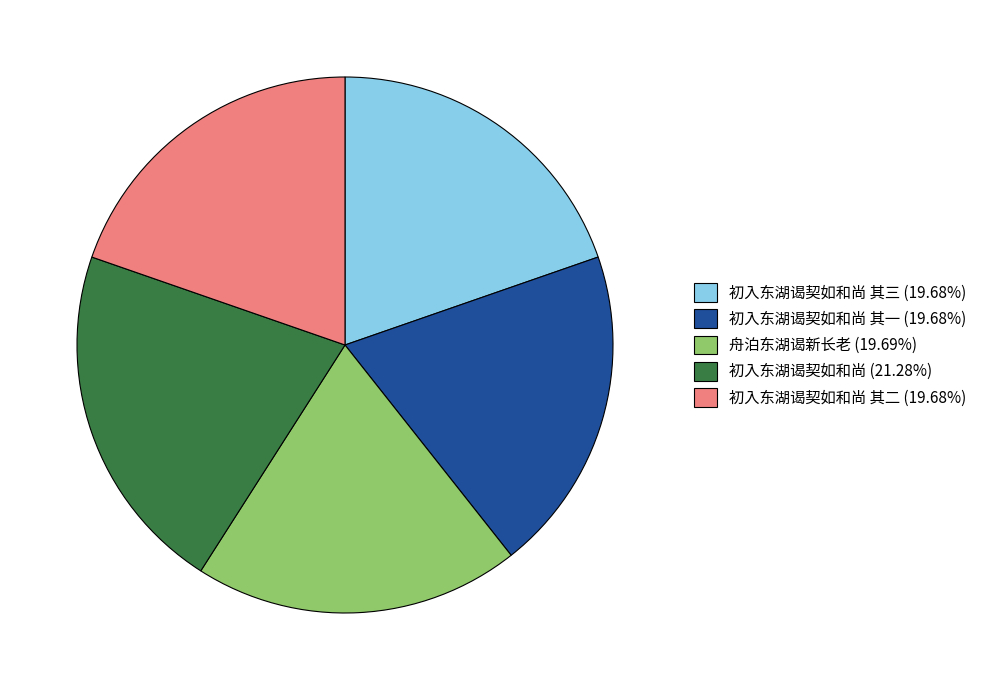

Approximately how many times larger is the value at 初入东湖谒契如和尚 其三 (19.68%) compared to 初入东湖谒契如和尚 (21.28%)?

0.9